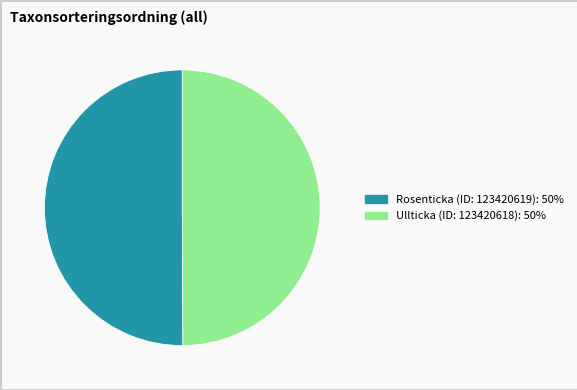

True or false: Ullticka (ID: 123420618) accounts for 60% of the total.

False